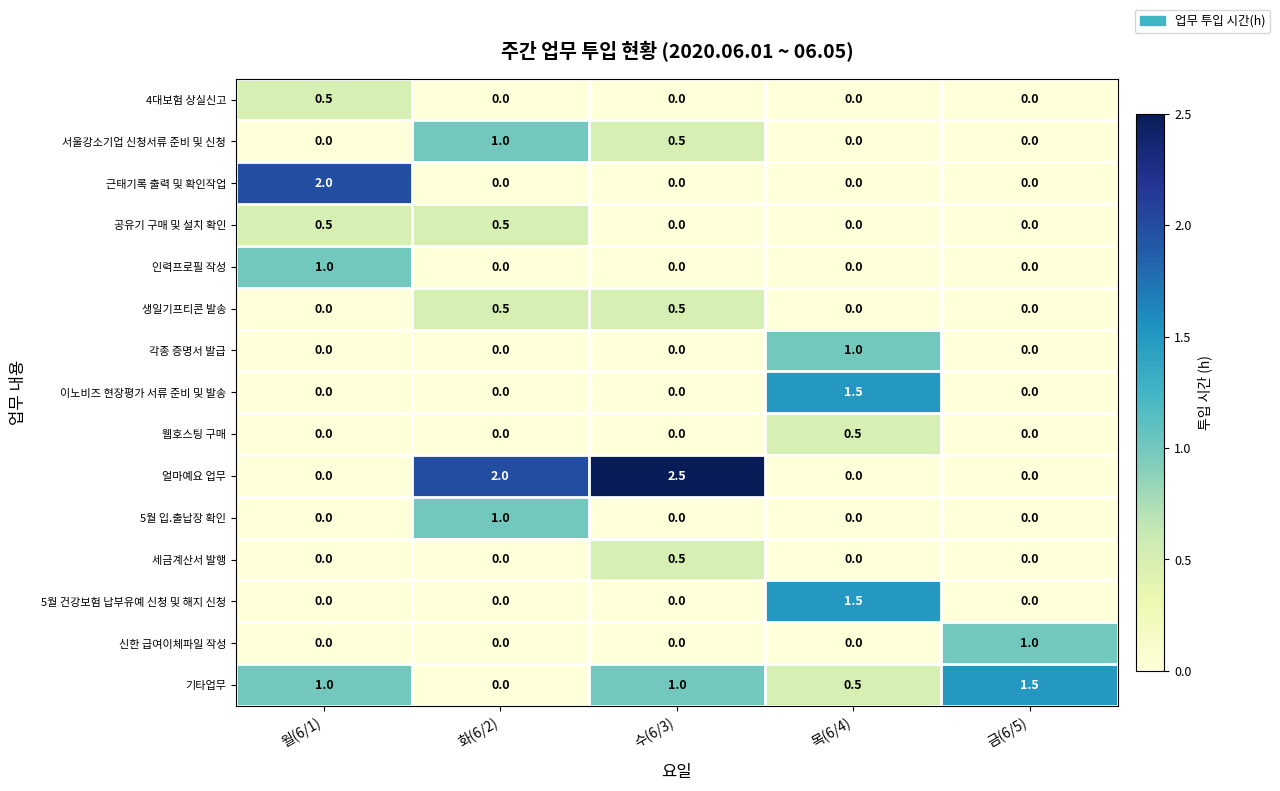

What is the total value across all series at 목(6/4)?

5.0